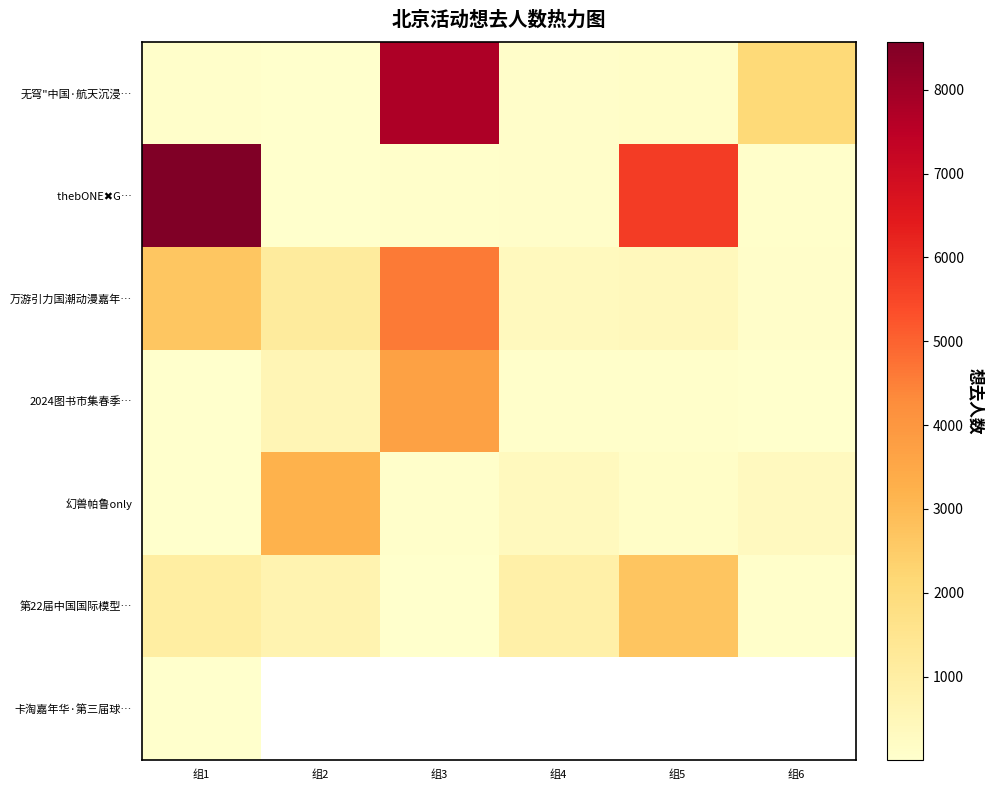

What is the sum of all 幻兽帕鲁only values?

4134.0